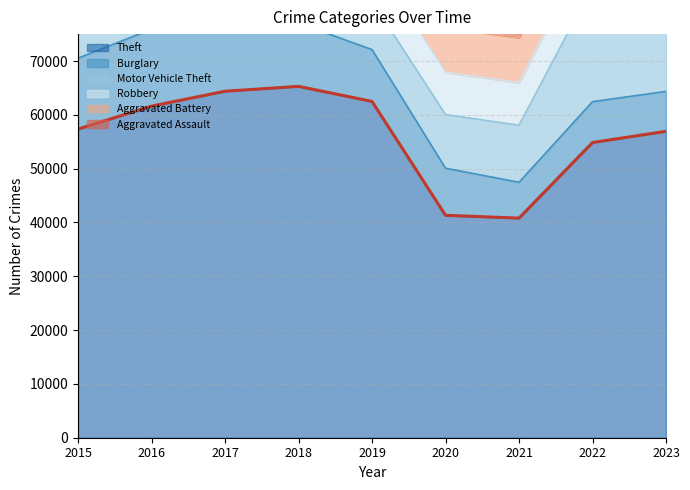

True or false: Aggravated Battery has a value of 3508 at 2016.

False